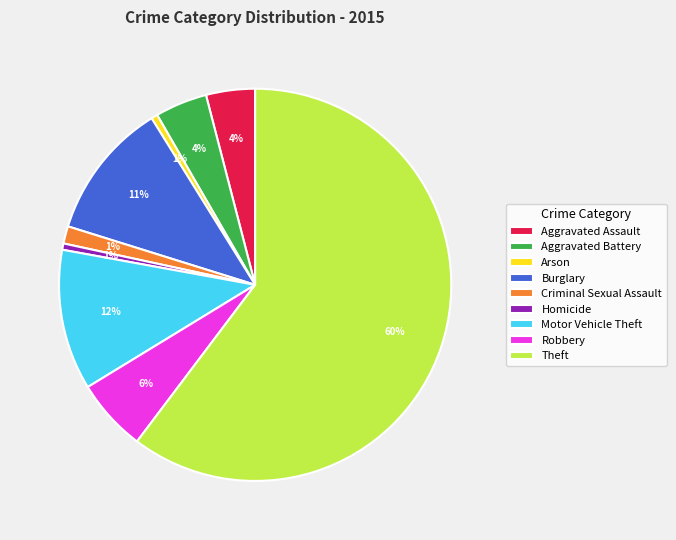

To the nearest percent, what is the combined percentage of Robbery and Burglary?

17%